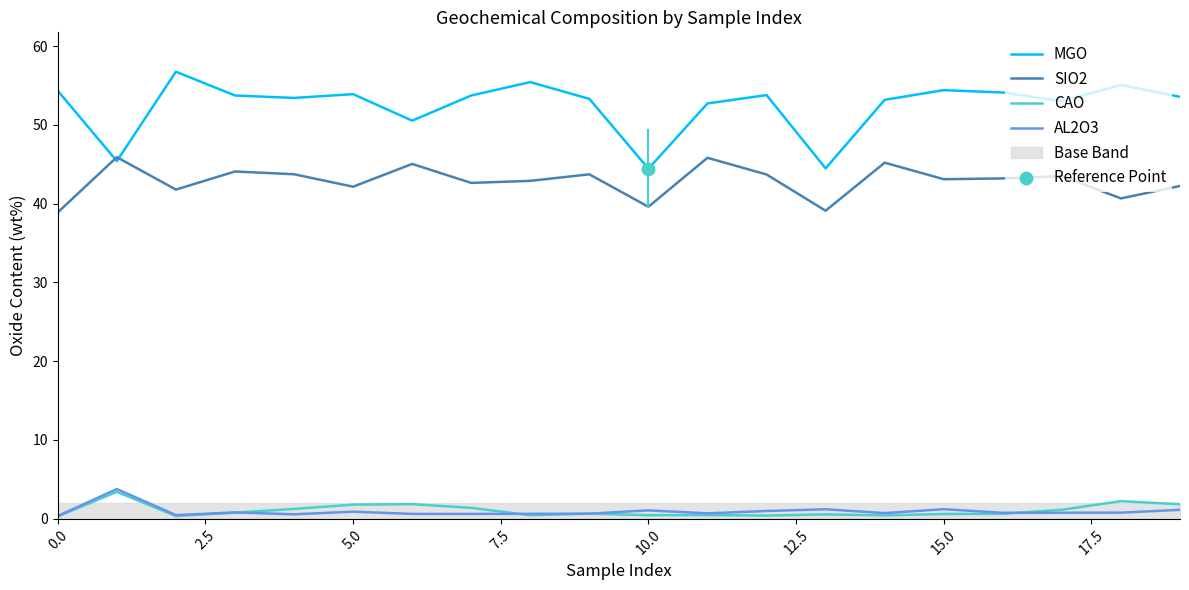

What are all the series names shown in the legend?

MGO, SIO2, CAO, AL2O3